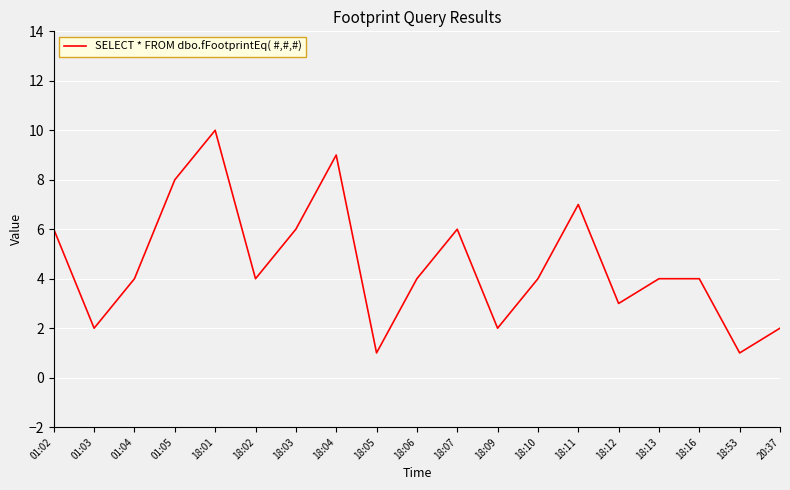

Reading right to left, transcribe all the data shown in this chart.

20:37=2	18:53=1	18:16=4	18:13=4	18:12=3	18:11=7	18:10=4	18:09=2	18:07=6	18:06=4	18:05=1	18:04=9	18:03=6	18:02=4	18:01=10	01:05=8	01:04=4	01:03=2	01:02=6